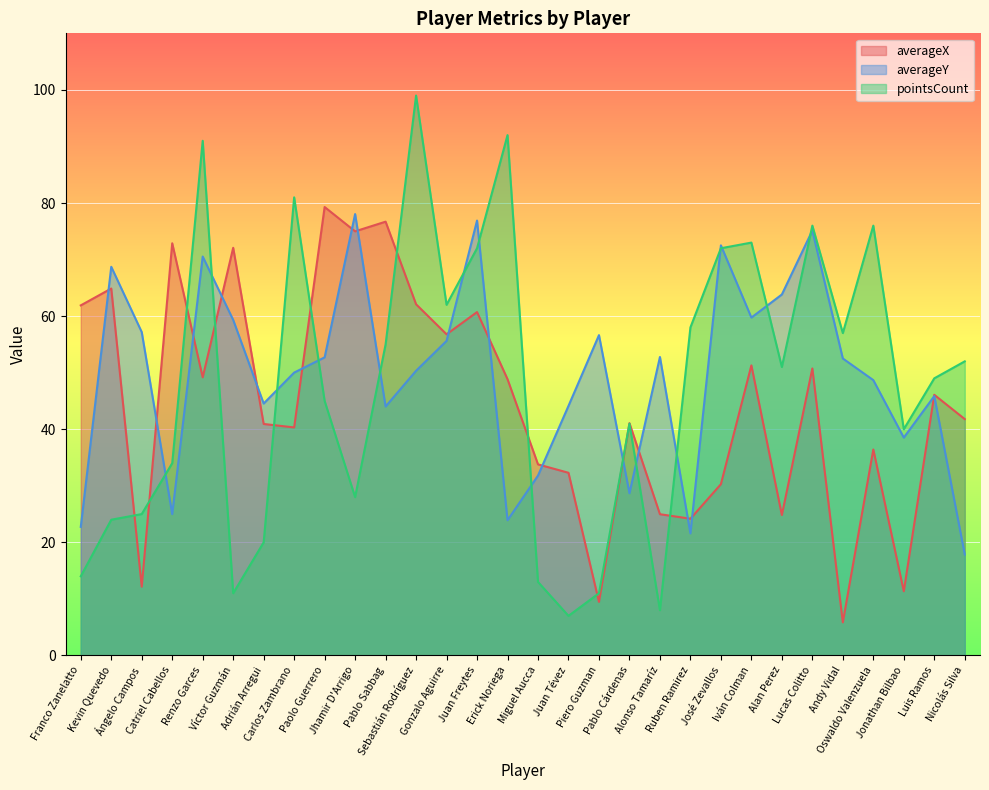

At how many categories does at least one series exceed 55?

22